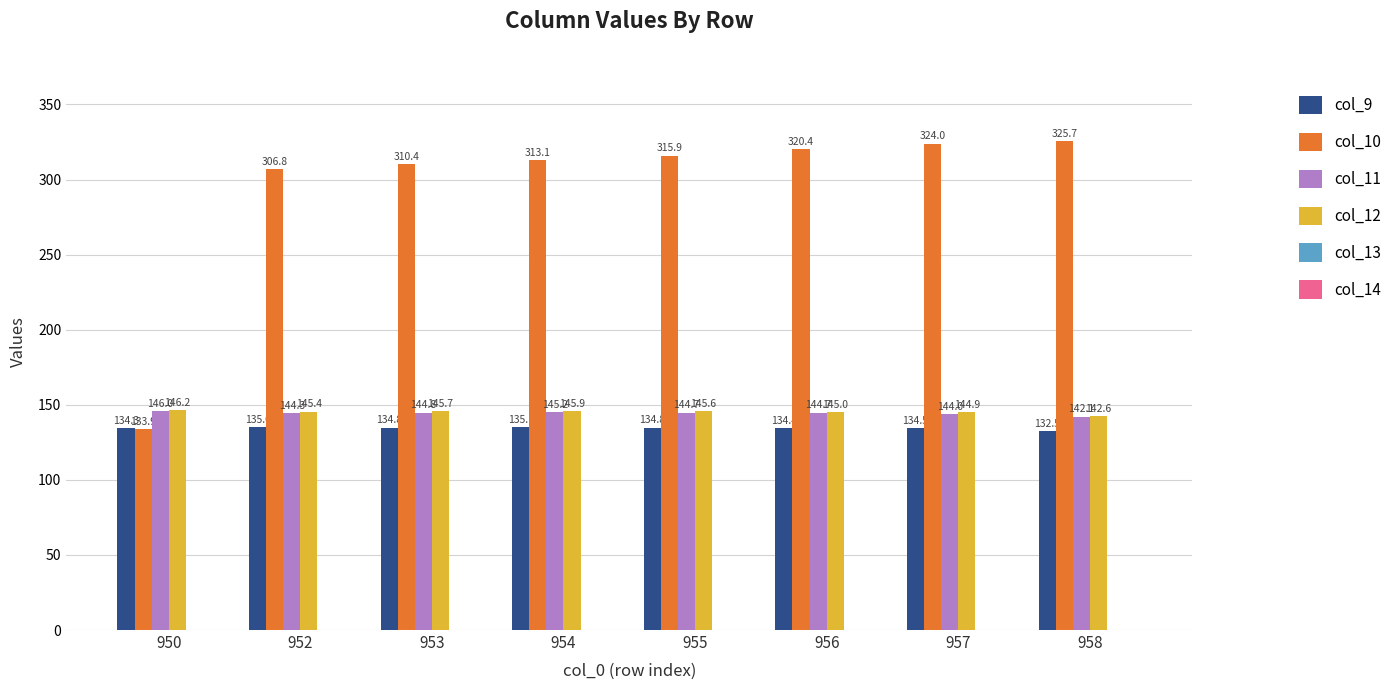

Is it true that col_12 equals 145.4 at 952?

True